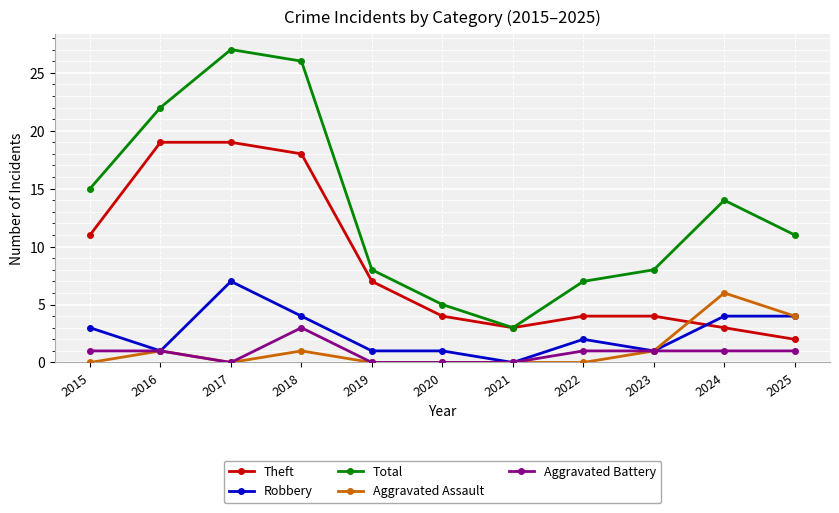

True or false: Theft and Aggravated Battery cross at least once.

False